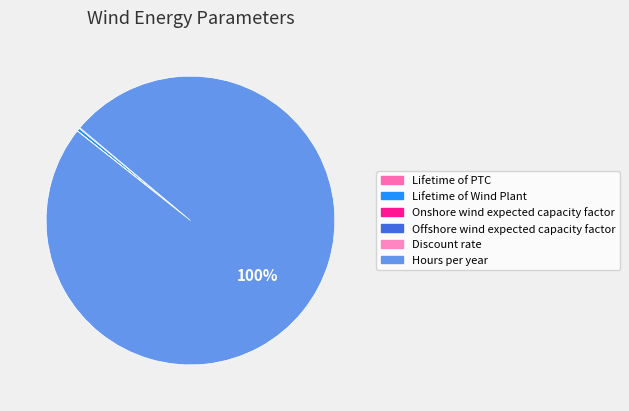

What percentage do Hours per year and Lifetime of PTC together represent?

99.6%